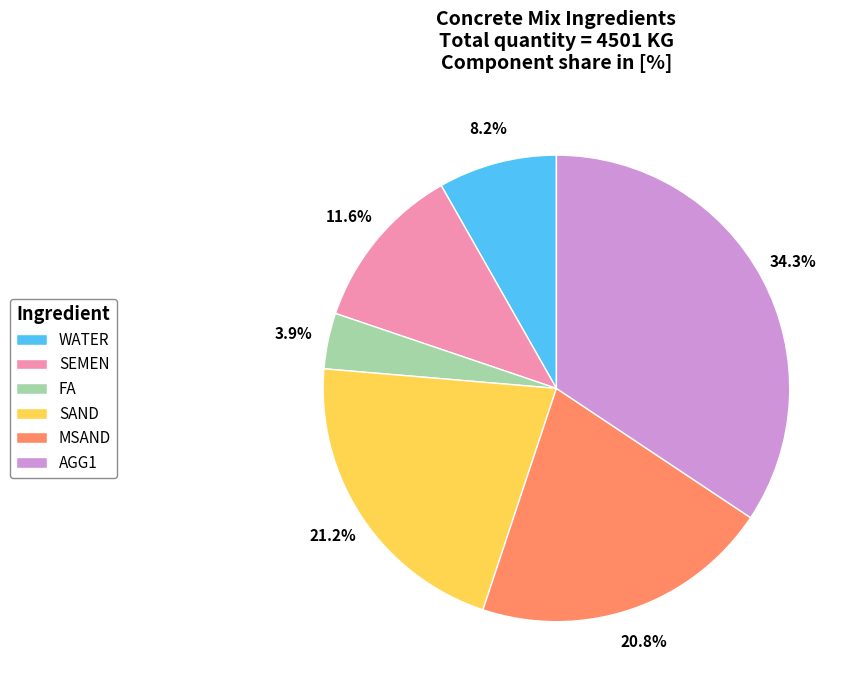

Which category has the biggest portion of the pie?

AGG1